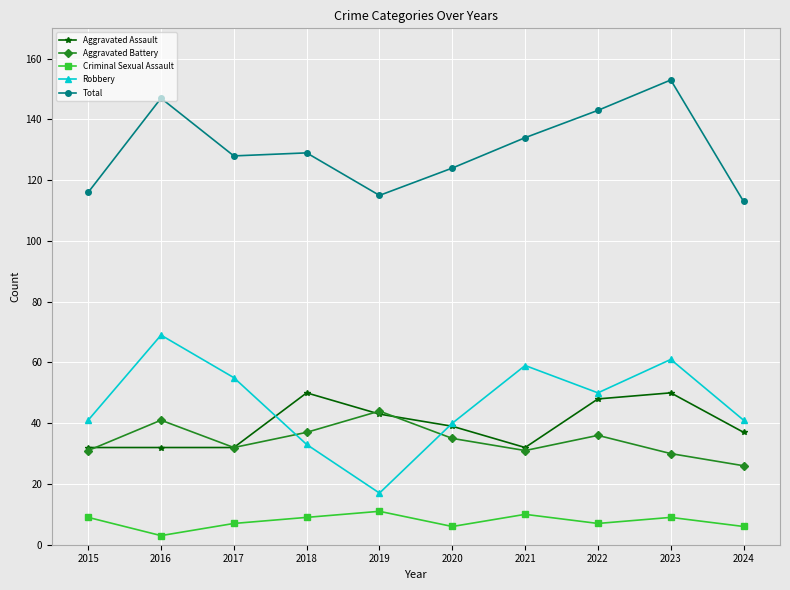

How many data points does each series have?

10